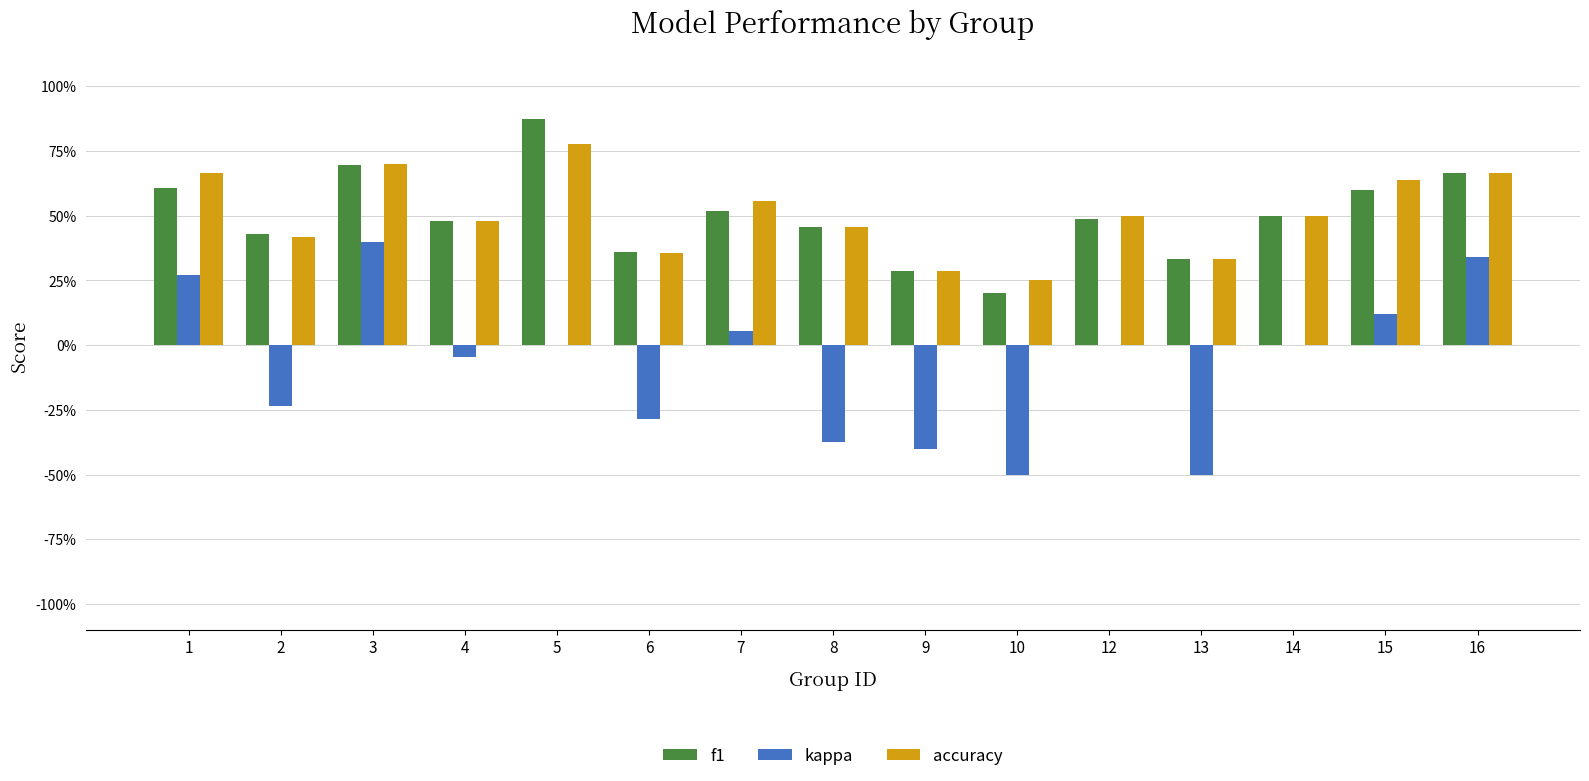

What is the difference between the second highest and minimum values in the f1 series?

0.5